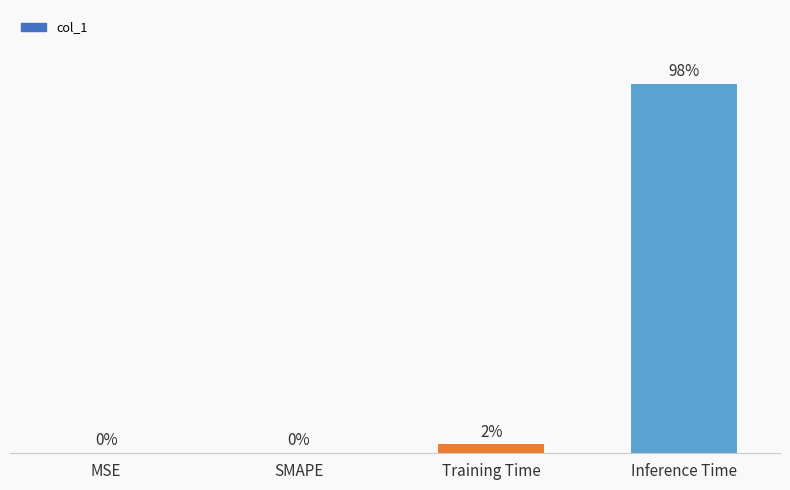

Reading left to right, transcribe all the data shown in this chart.

0.0	0.0	0.0	1.3